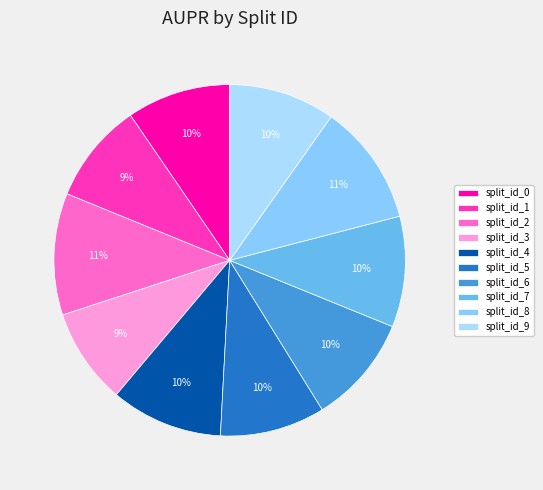

To the nearest percent, what is the difference between the split_id_1 and split_id_2 slice percentages?

2%